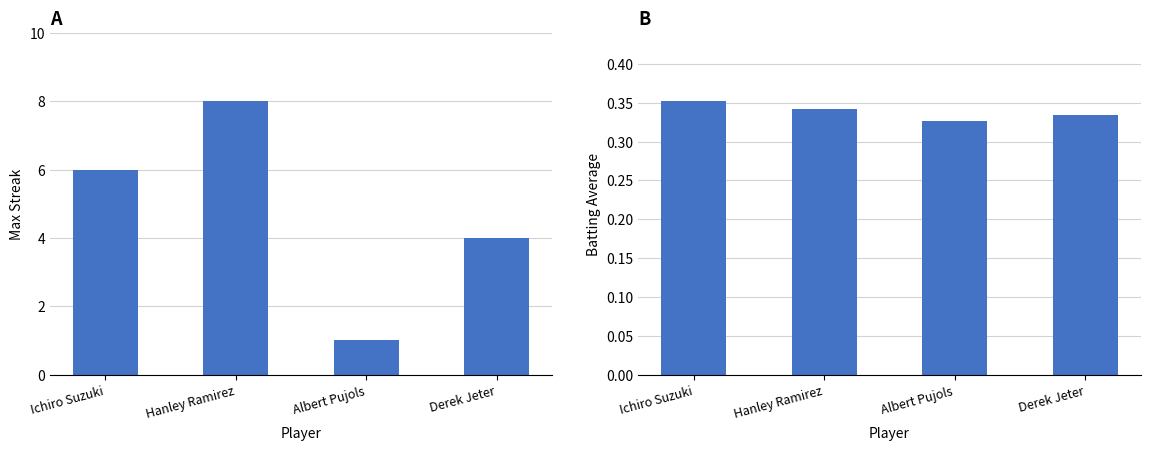

How many series are shown in this chart?

2